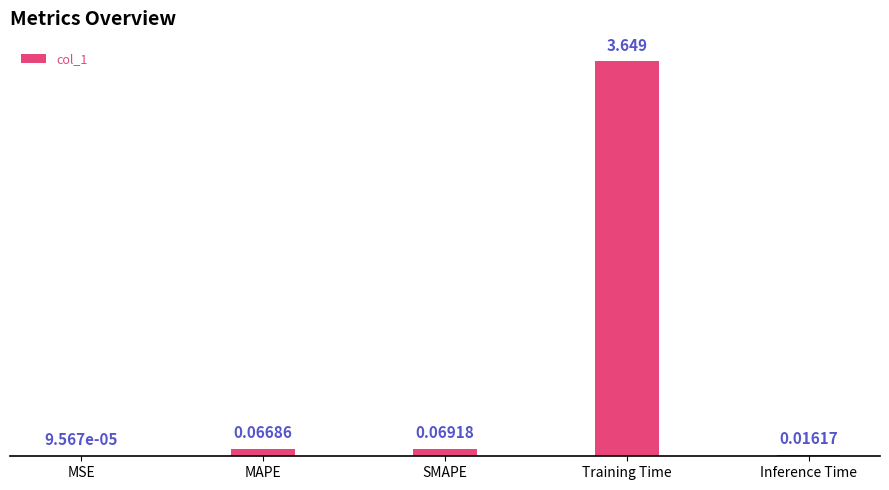

Which has a higher value, SMAPE or Training Time?

Training Time